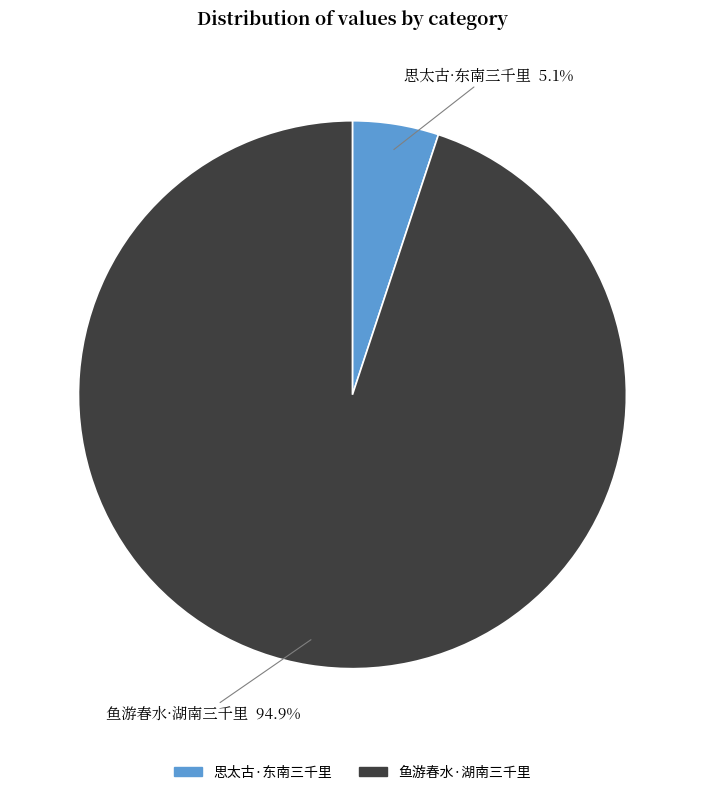

What is the smallest slice in the pie chart?

思太古·东南三千里